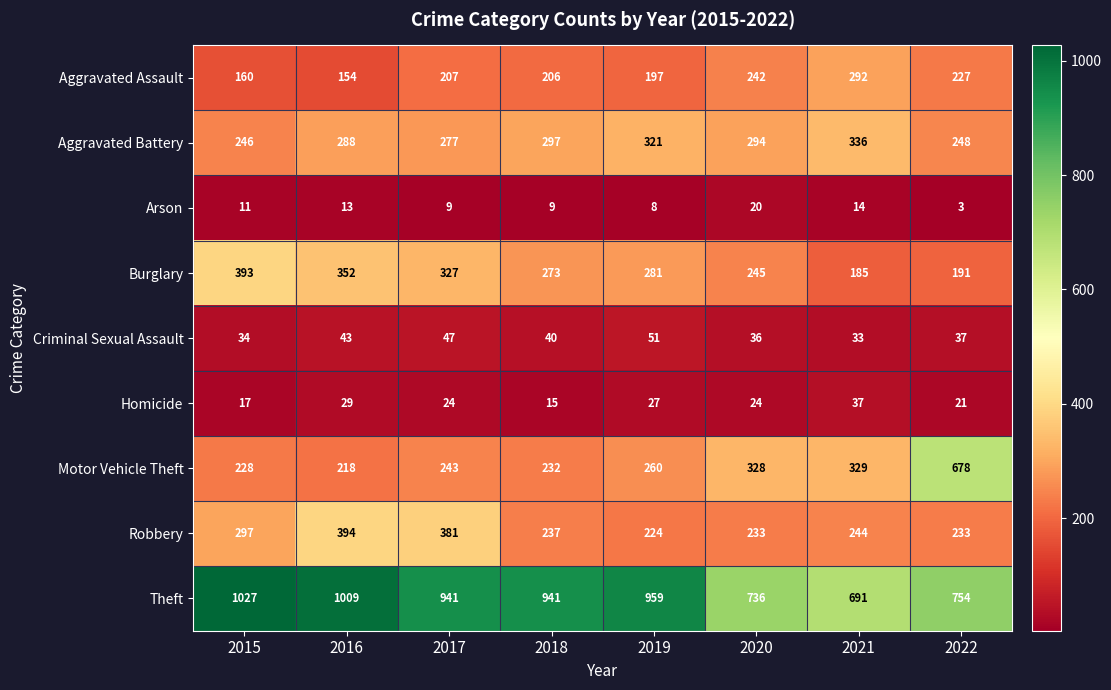

Where does the Burglary series first go above 281?

2015